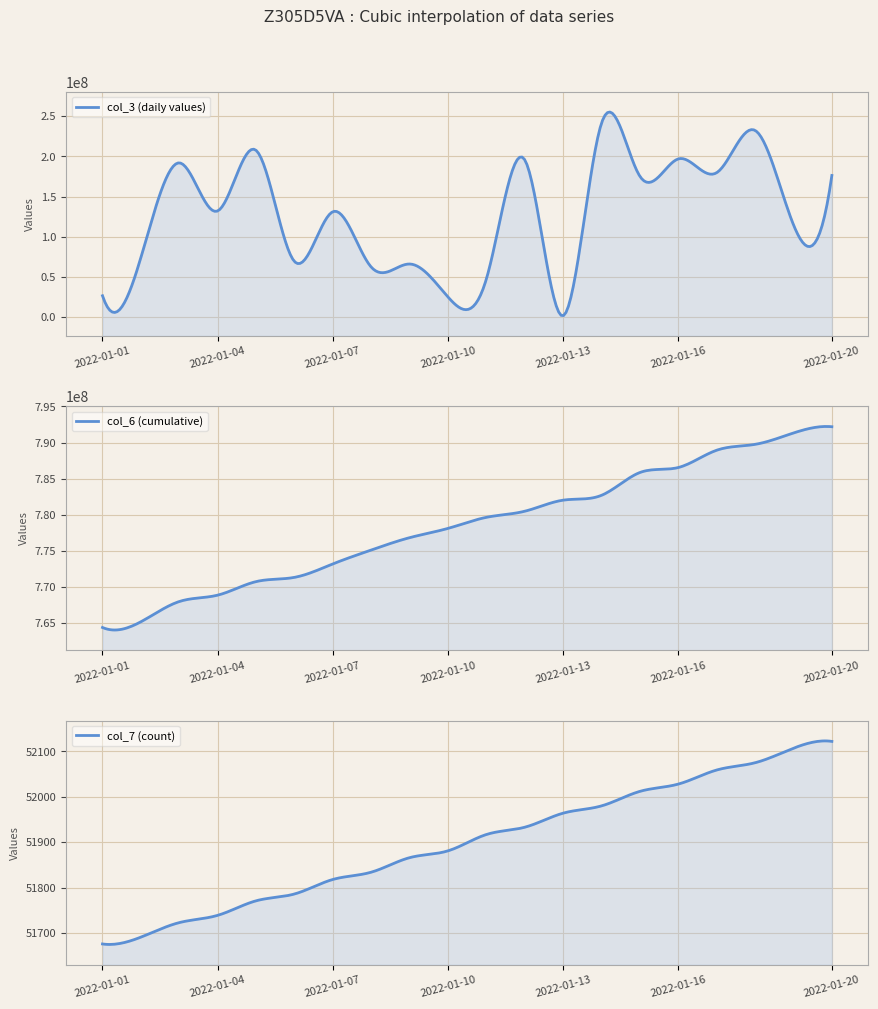

How many lines are shown in the chart?

3